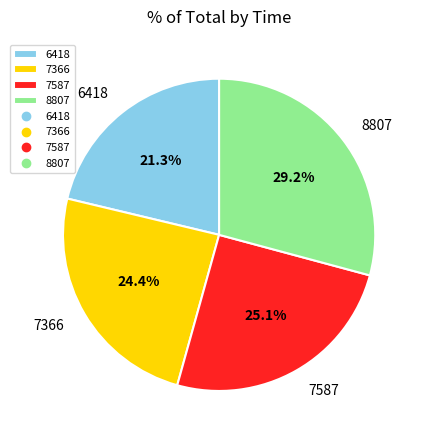

How much of the chart is everything except 7587?

74.9%